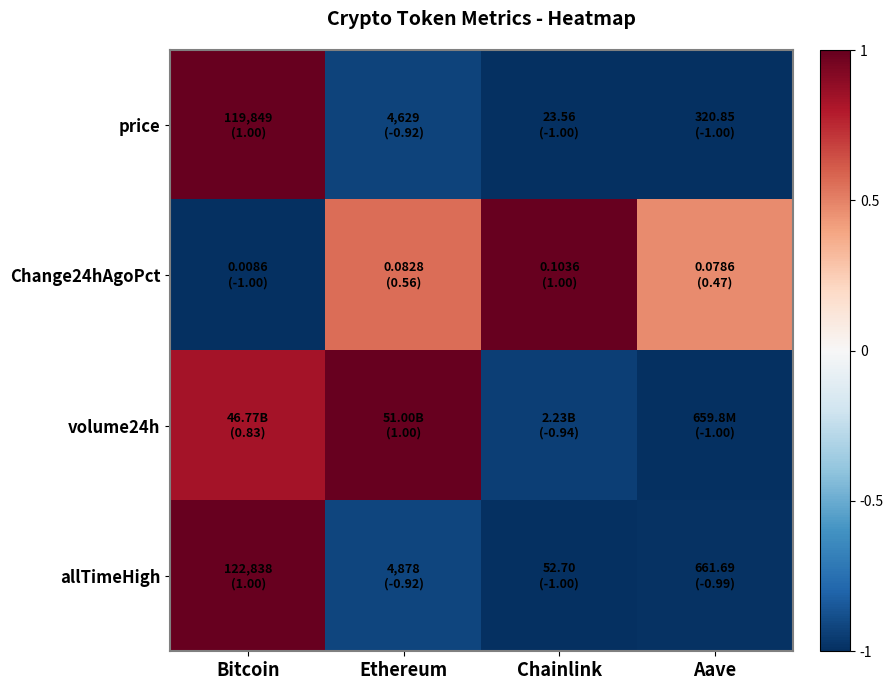

Reading left to right, extract all data points from this chart.

price: Bitcoin=1.0	Ethereum=-0.9	Chainlink=-1.0	Aave=-1.0
Change24hAgoPct: Bitcoin=-1.0	Ethereum=0.6	Chainlink=1.0	Aave=0.5
volume24h: Bitcoin=0.8	Ethereum=1.0	Chainlink=-0.9	Aave=-1.0
allTimeHigh: Bitcoin=1.0	Ethereum=-0.9	Chainlink=-1.0	Aave=-1.0